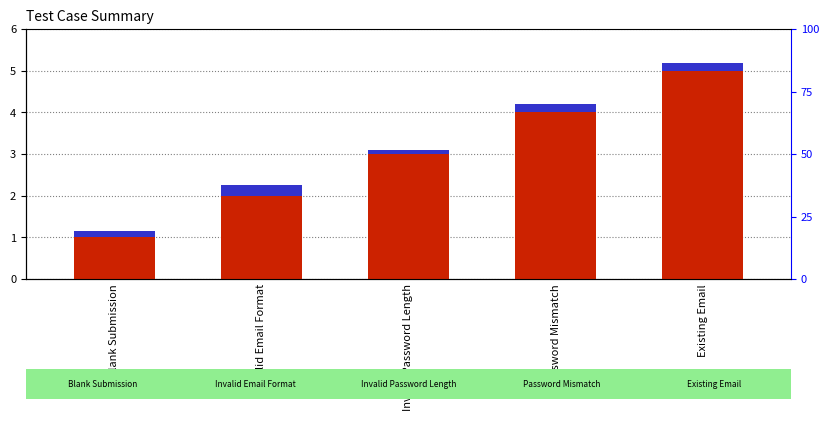

What is the smallest value displayed?

0.1